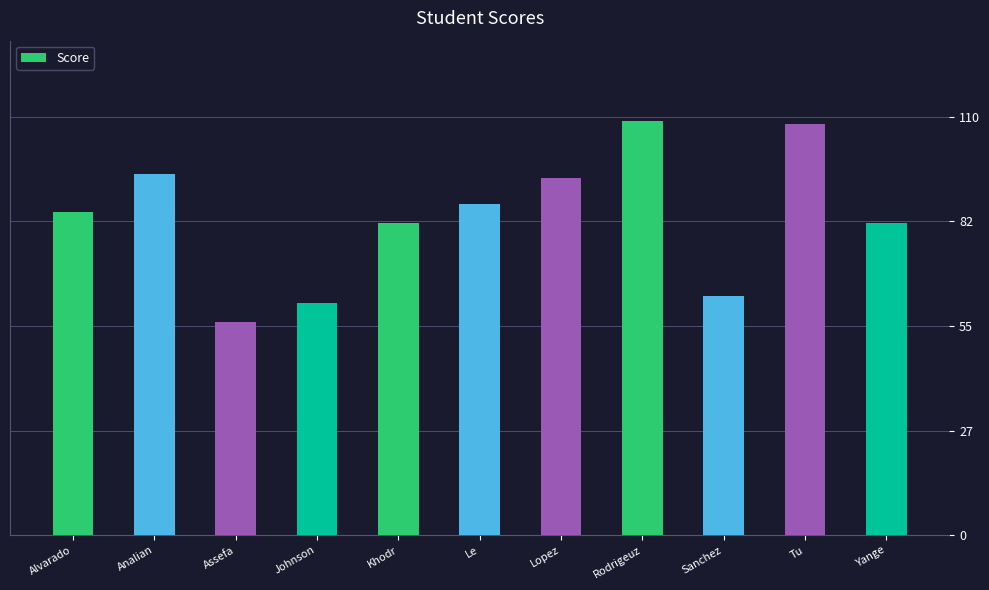

How many values are below 85?

5